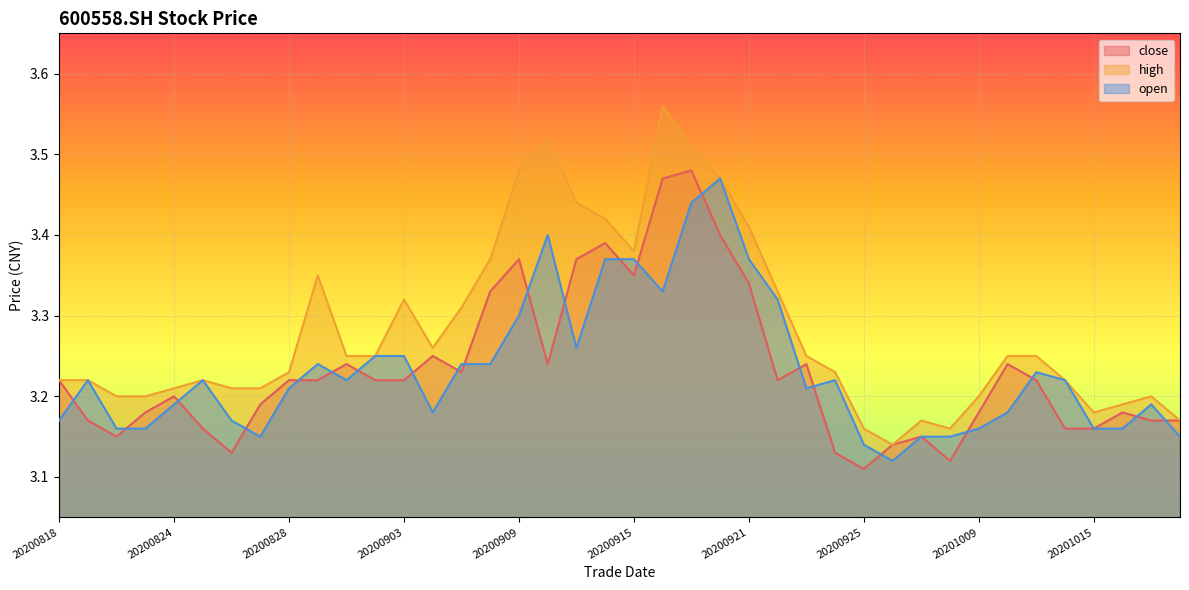

What is the minimum value shown in the chart?

3.1